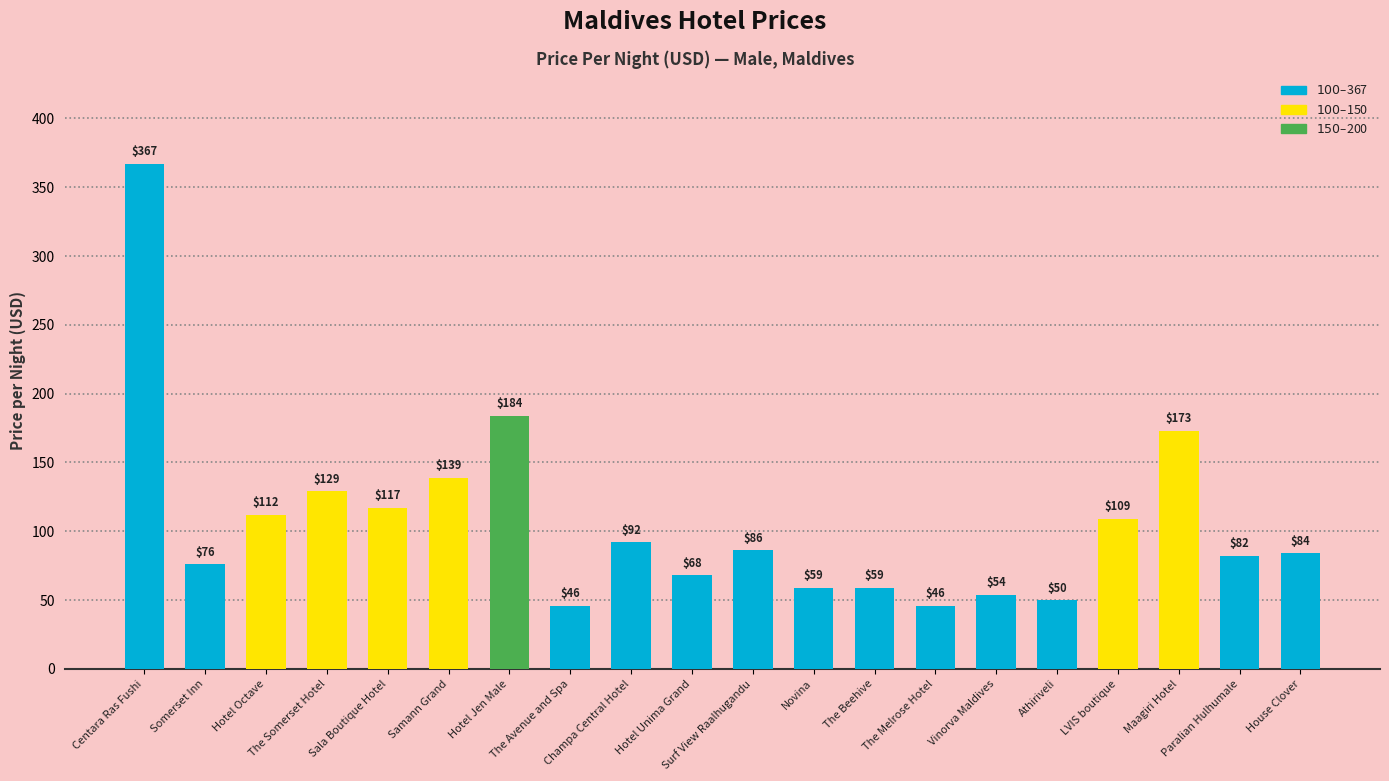

What is the sum of all values?

2132